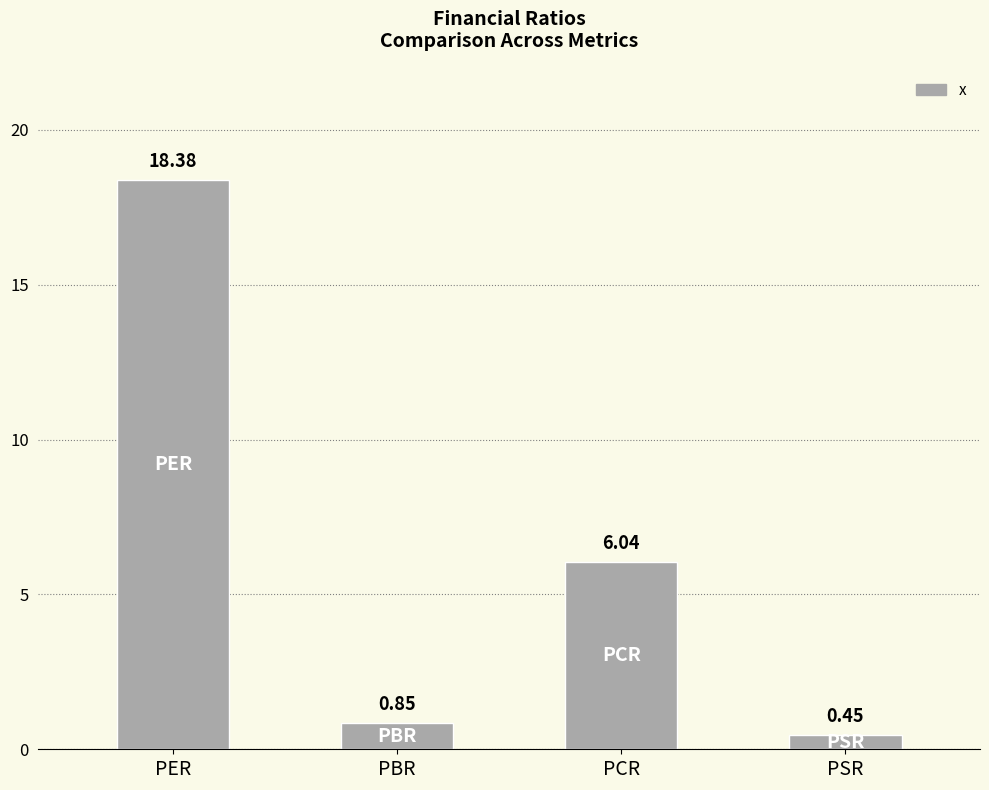

Which has a higher value, PCR or PER?

PER